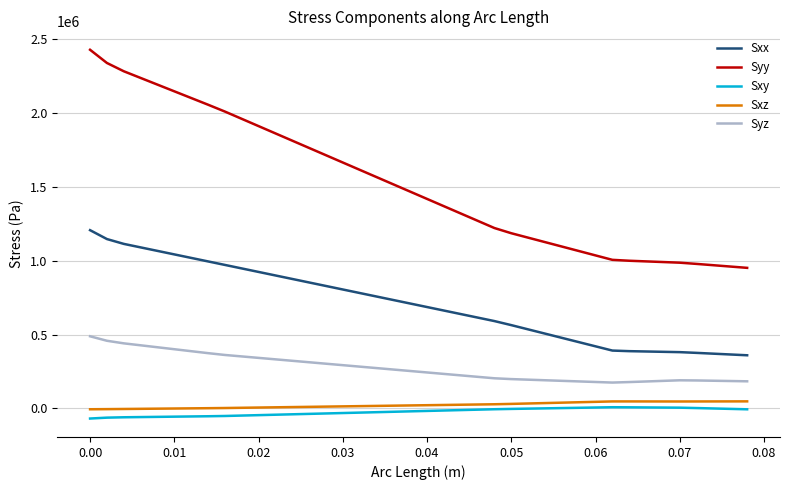

What is the sum of all Syz values?

10970788.0